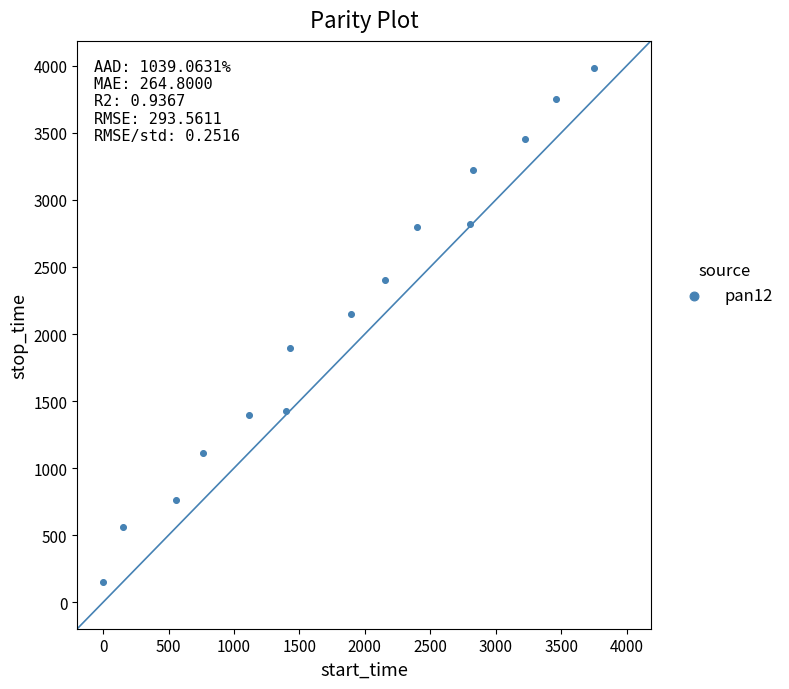

What is the range of Y values (max minus min)?

3835